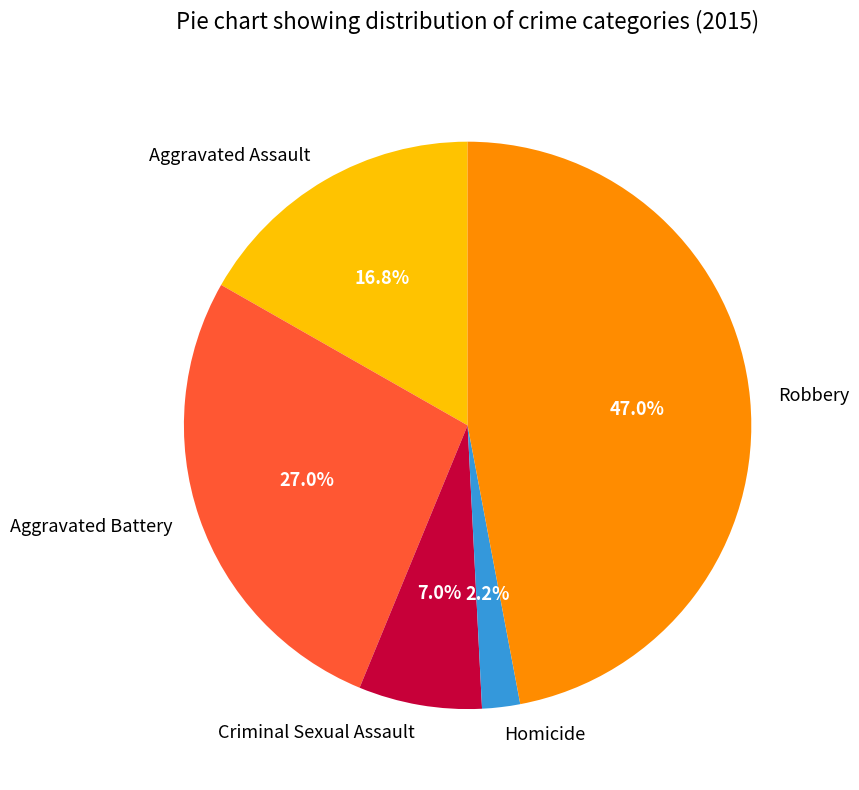

What percentage is the Criminal Sexual Assault slice, to the nearest percent?

7%